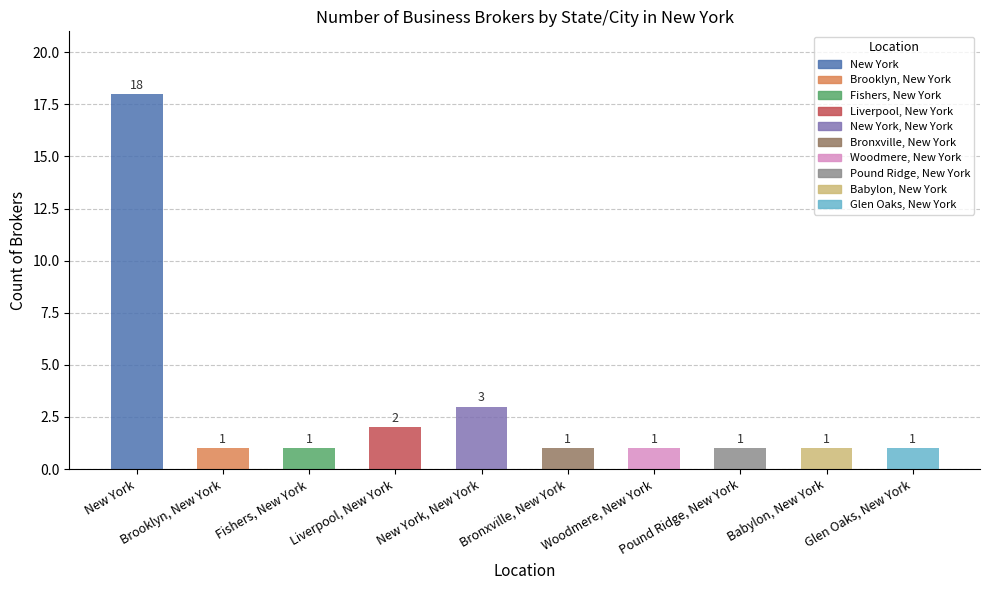

How many bars are there in total?

10